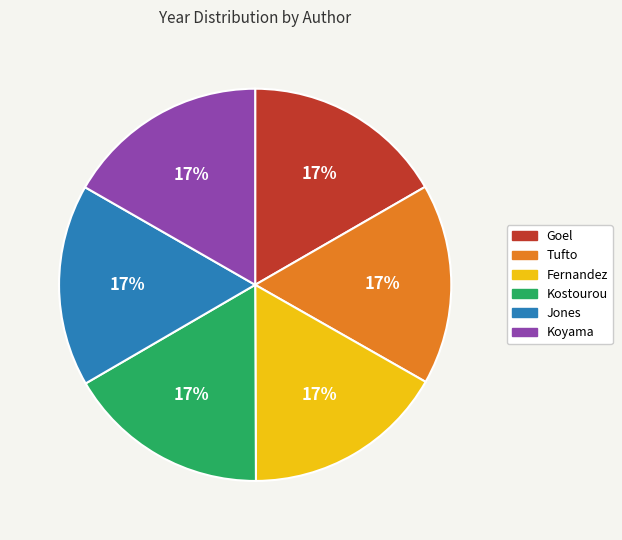

Do Koyama and Fernandez together represent more than half of the pie?

No